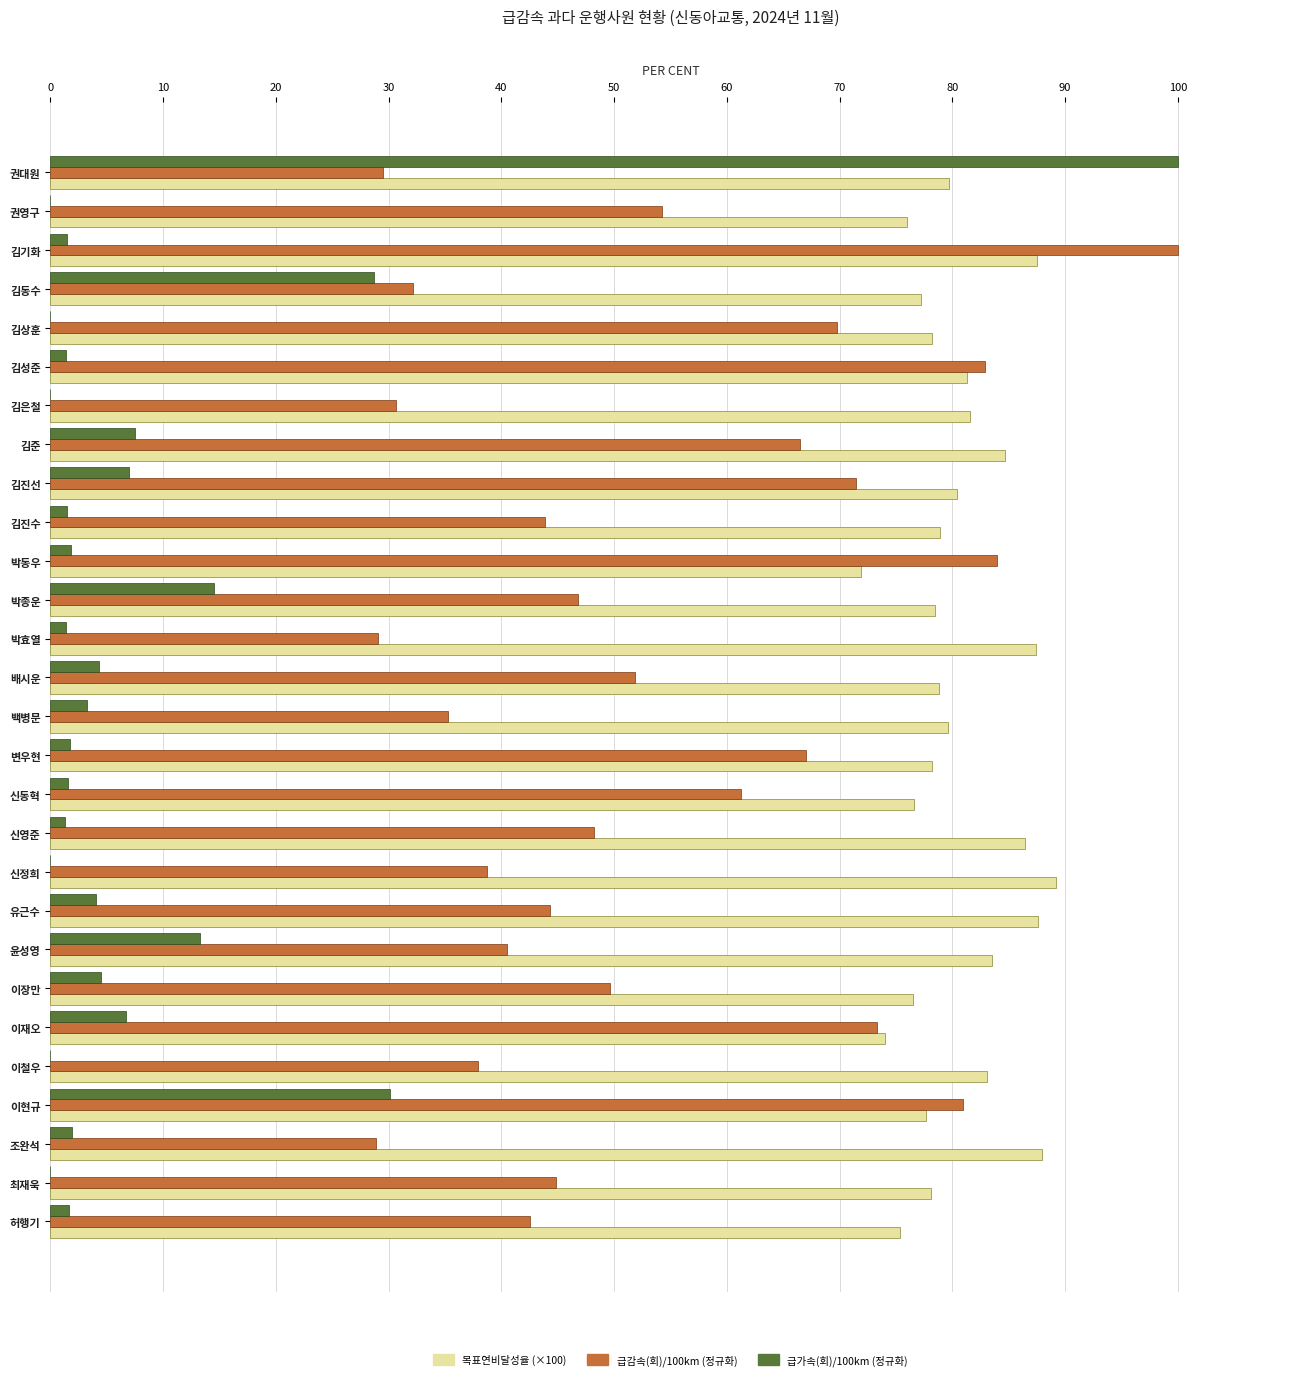

The 목표연비달성율 (×100) series shows 81.6 at 김은철. True or false?

True